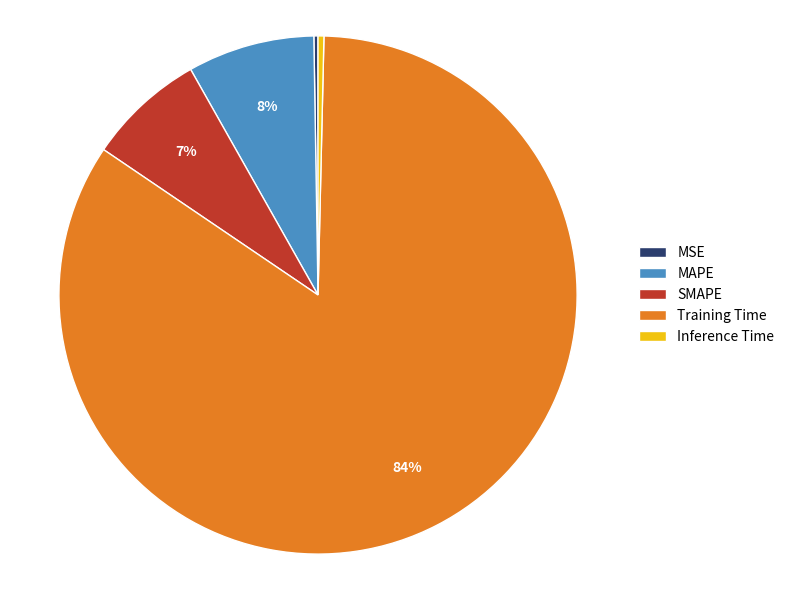

Combined, do MAPE and Inference Time account for over 50%?

No